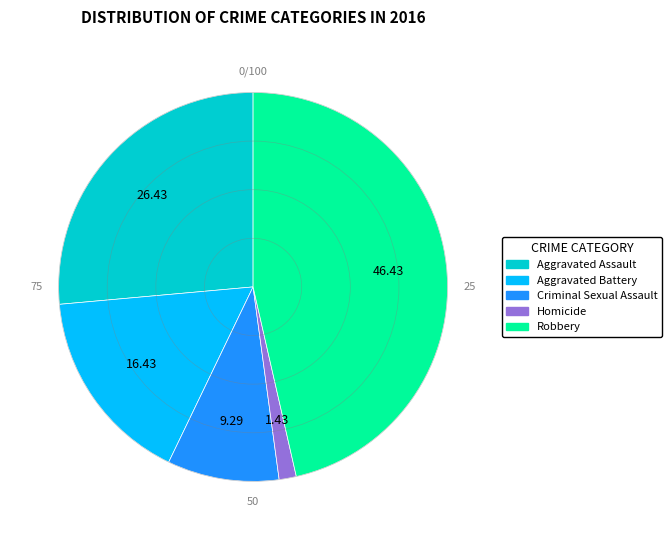

How many slices are in this pie chart?

5